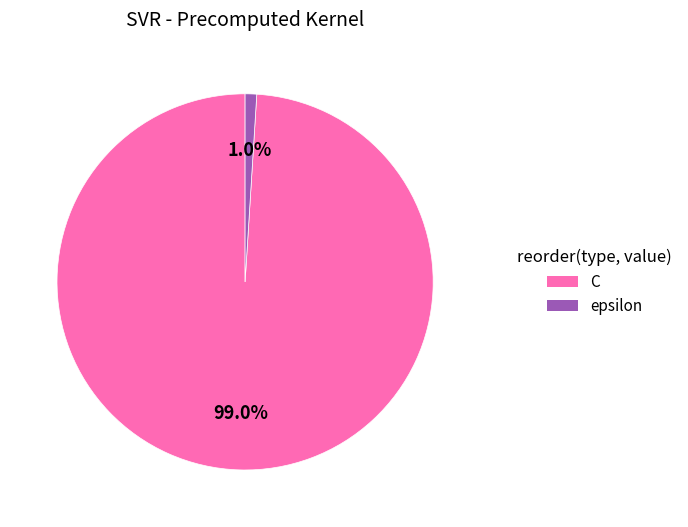

Between C and epsilon, which is larger?

C